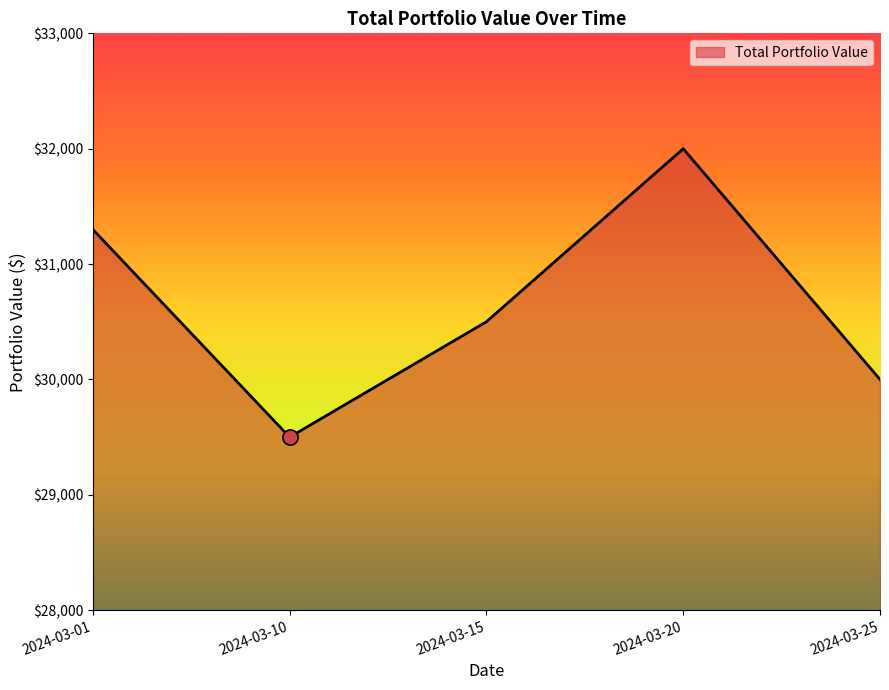

What is the change in value from 2024-03-01 to 2024-03-25?

-1300